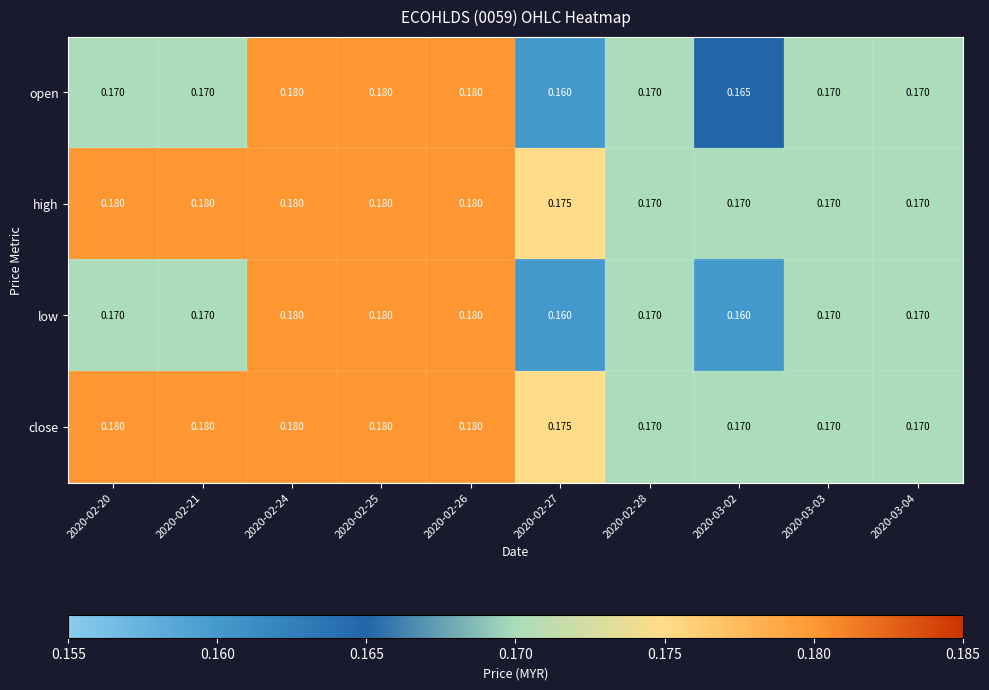

Is the value of high at 2020-02-24 greater than the value of open at 2020-02-20?

Yes